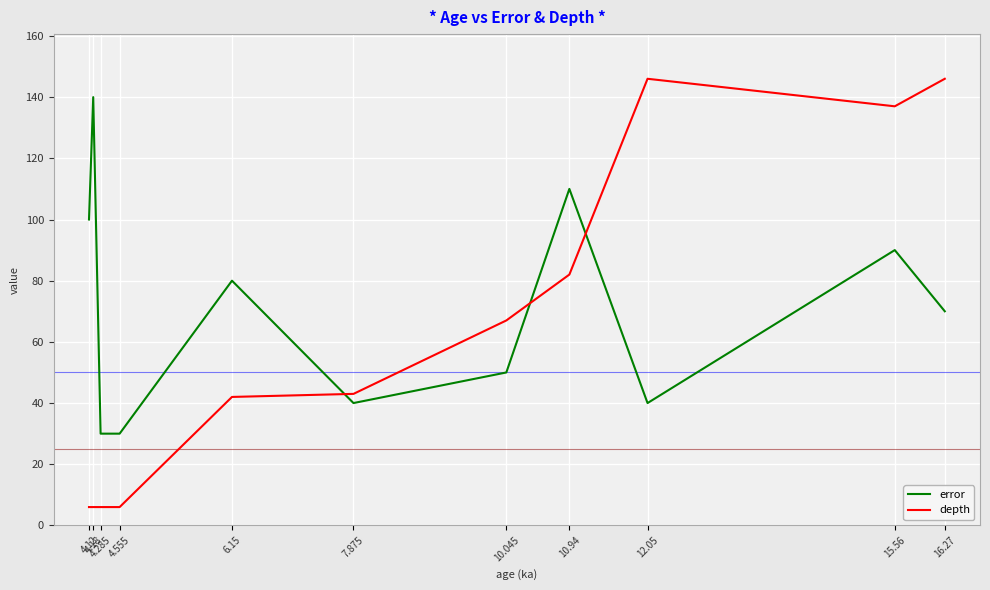

What is the maximum value for depth?

146